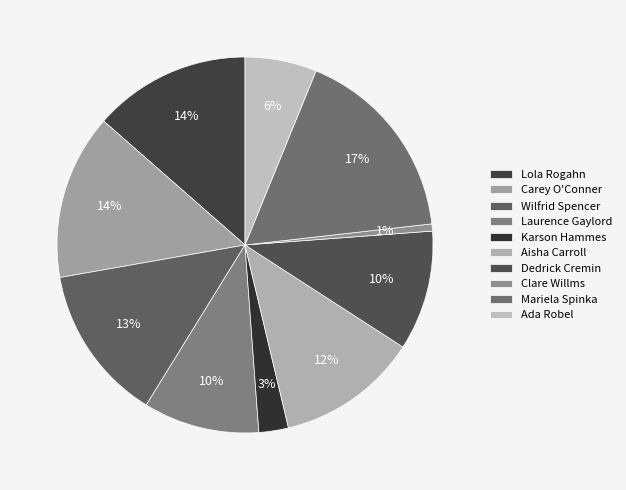

What percentage is the Karson Hammes slice, to the nearest percent?

3%